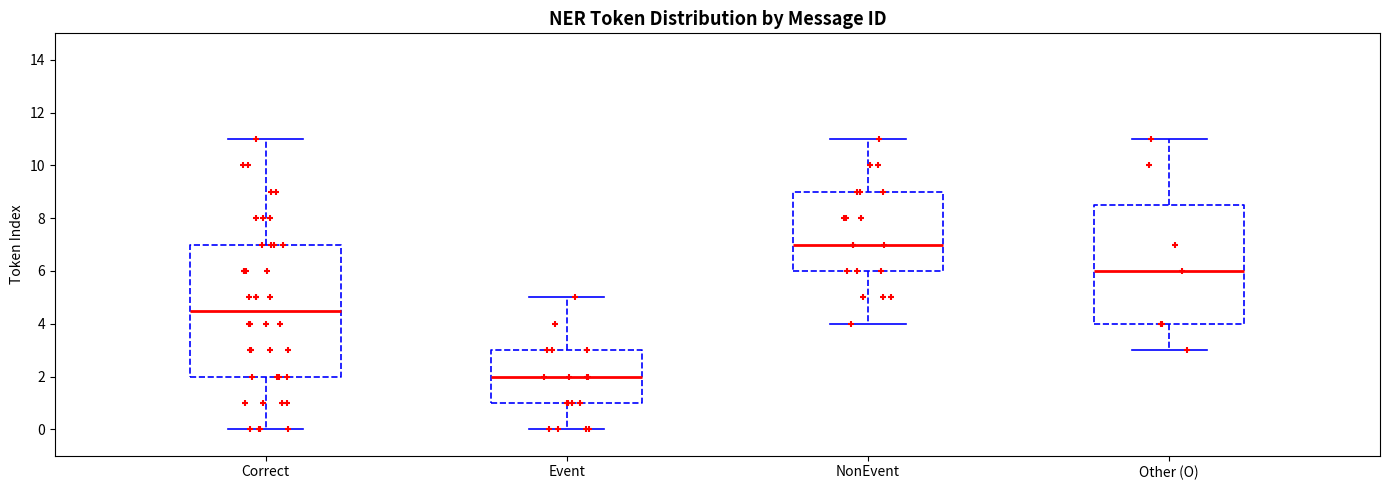

Reading left to right, read every box against the y-axis: the position of its median line, the range the box covers, and the ends of its whiskers. The values are not printed on the chart, so give them approximately, as read against the axis.

Correct: median 4.6, box 2.0 to 7.0, whiskers 0.0 to 11.0
Event: median 2.0, box 1.0 to 3.0, whiskers 0.0 to 5.0
NonEvent: median 7.0, box 6.0 to 9.0, whiskers 4.0 to 11.0
Other (O): median 6.0, box 4.0 to 8.6, whiskers 3.0 to 11.0